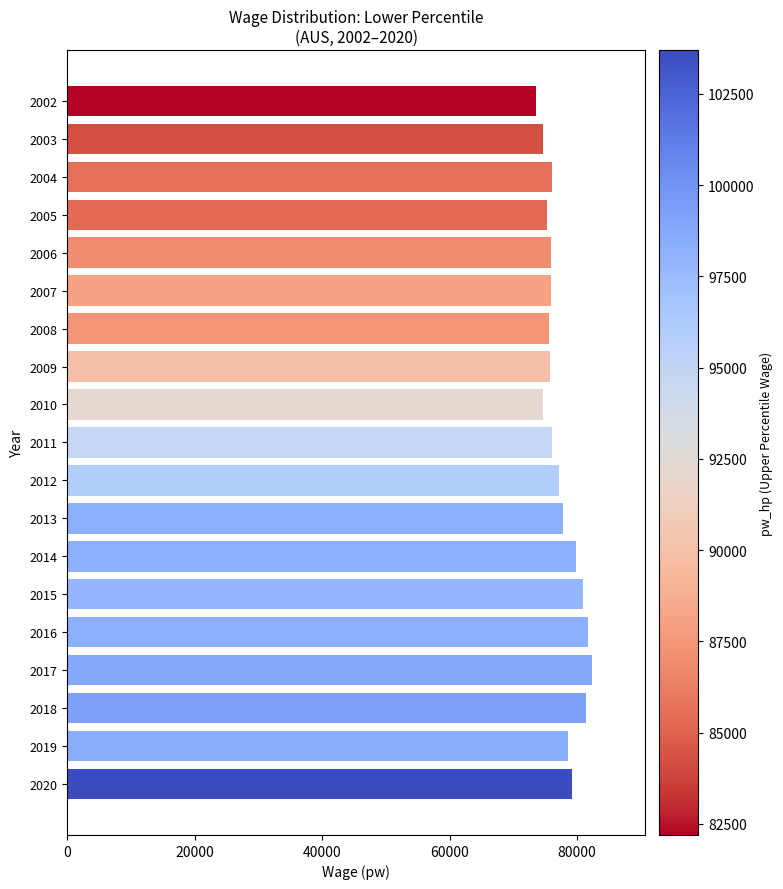

True or false: the data shows 117356.5 at 2012.

False